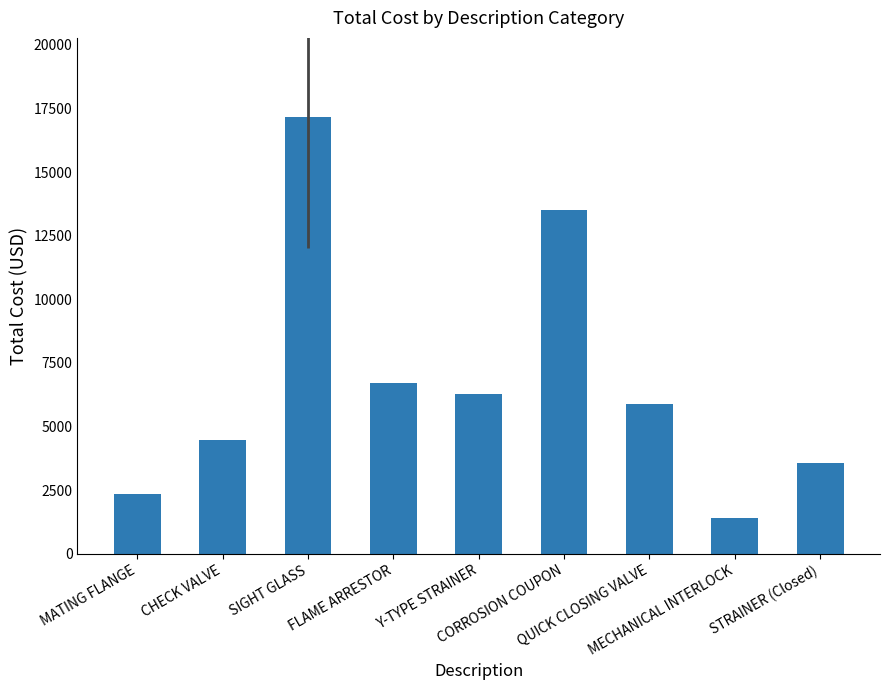

How many data points does each series have?

9